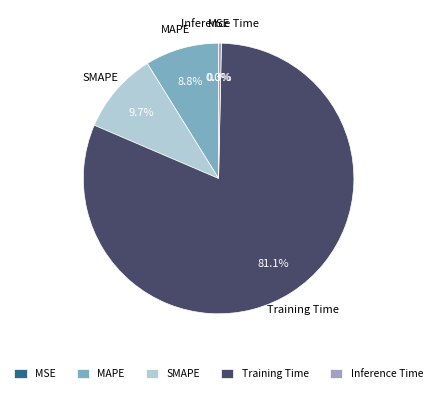

How much of the chart is everything except Inference Time?

99.7%